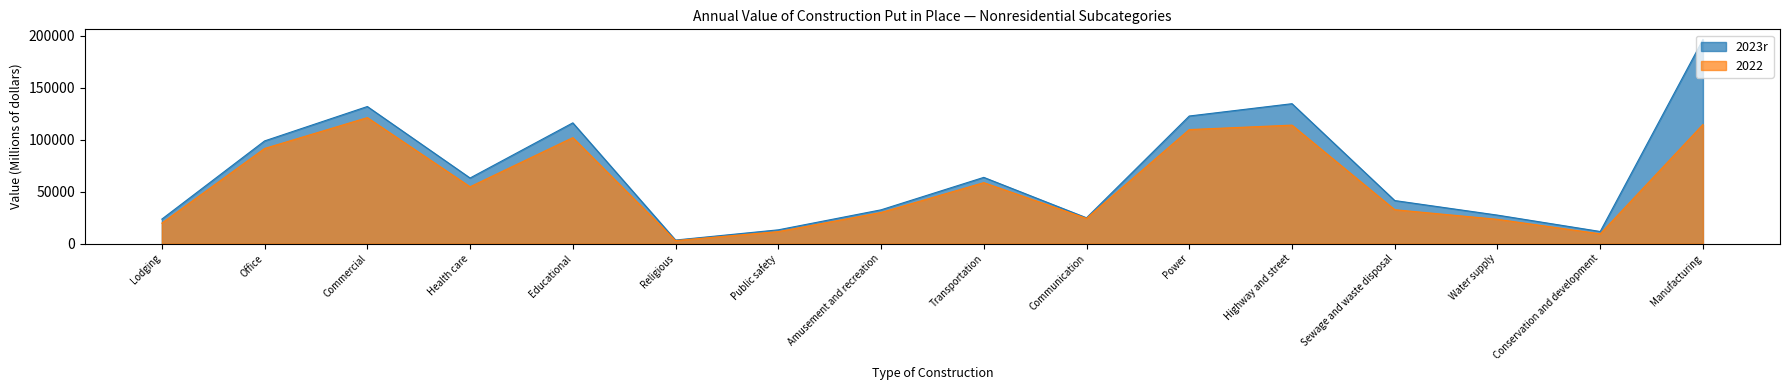

How many values in the 2022 series exceed 54757?

7